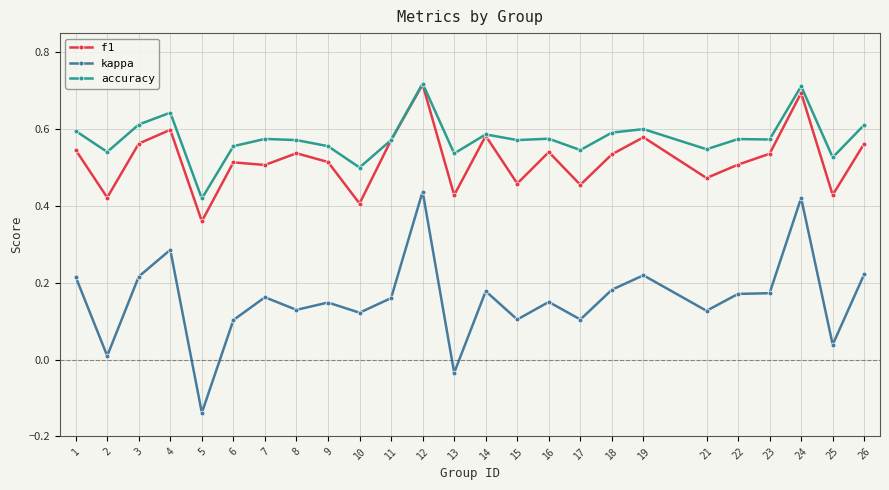

At which category does f1 reach its first local valley?

2